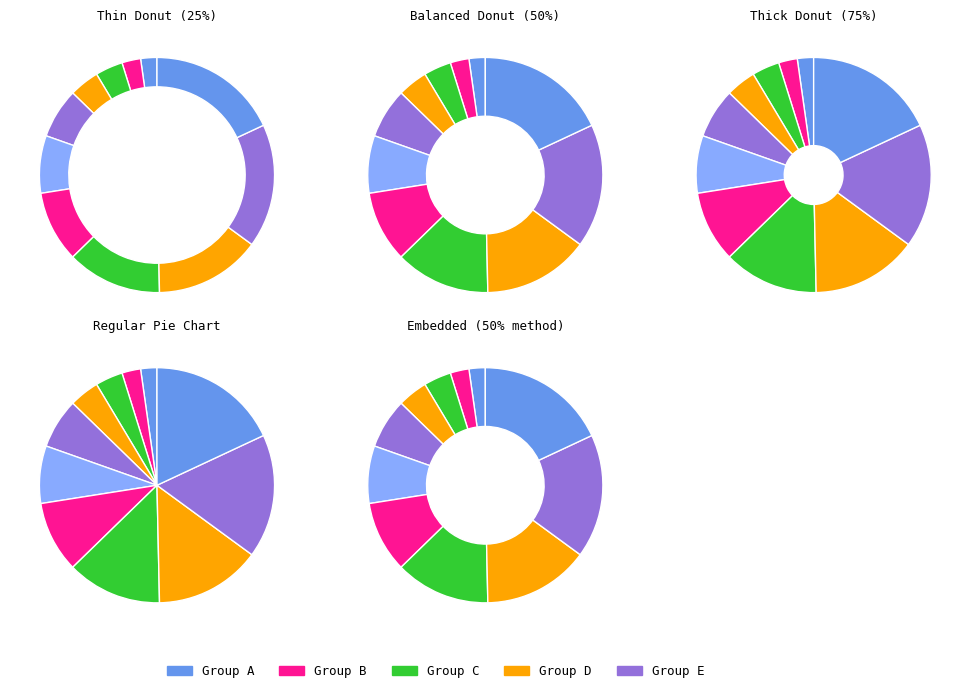

Is there a majority slice in this chart?

No